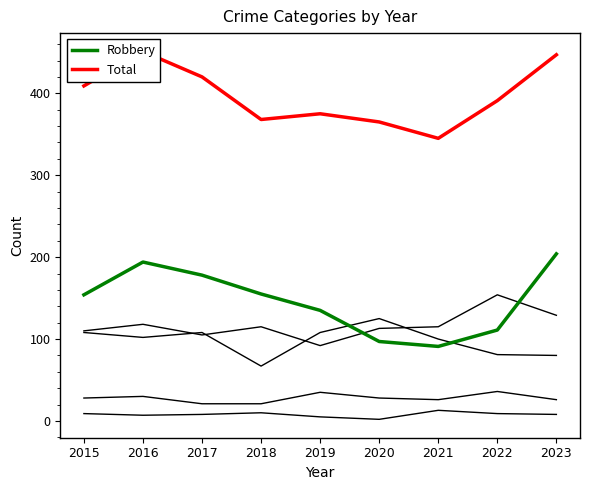

True or false: Homicide and Aggravated Battery cross at least once.

False